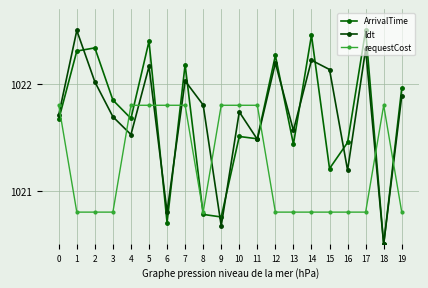

What is the value of the ArrivalTime point at the 10th from the left?

1020.8